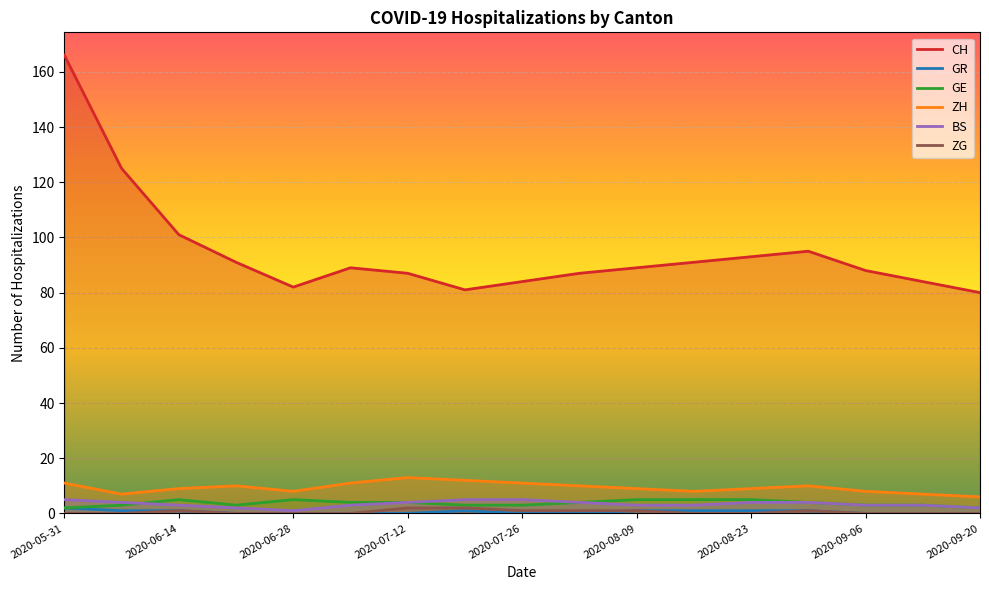

Reading left to right, list all the values displayed in this chart.

CH: 166	125	101	91	82	89	87	81	84	87	89	91	93	95	88	84	80
GR: 2	1	1	0	0	0	0	1	0	0	1	1	1	1	0	0	0
GE: 2	3	5	3	5	4	4	3	3	4	5	5	5	4	3	3	2
ZH: 11	7	9	10	8	11	13	12	11	10	9	8	9	10	8	7	6
BS: 5	4	3	2	1	3	4	5	5	4	3	3	4	4	3	3	2
ZG: 0	0	1	0	0	0	2	2	1	1	1	0	0	1	0	0	0